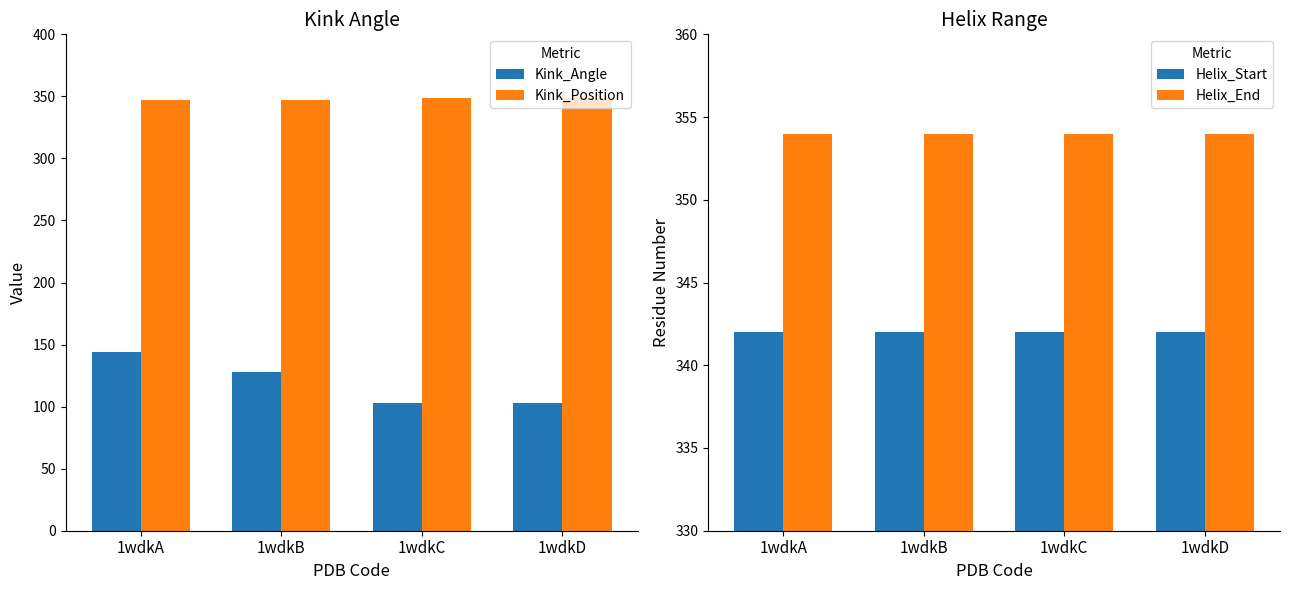

What is the total value across all series at 1wdkC?

1148.0